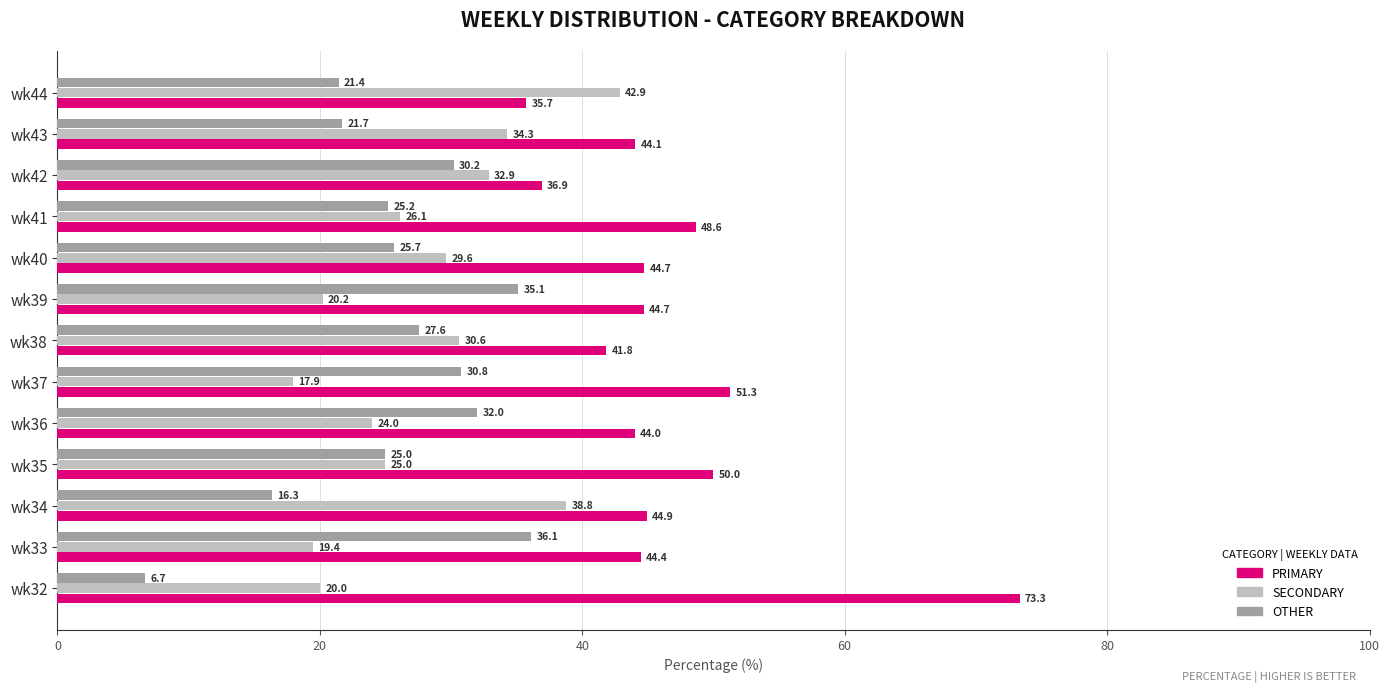

Which series has the largest range (max minus min)?

PRIMARY